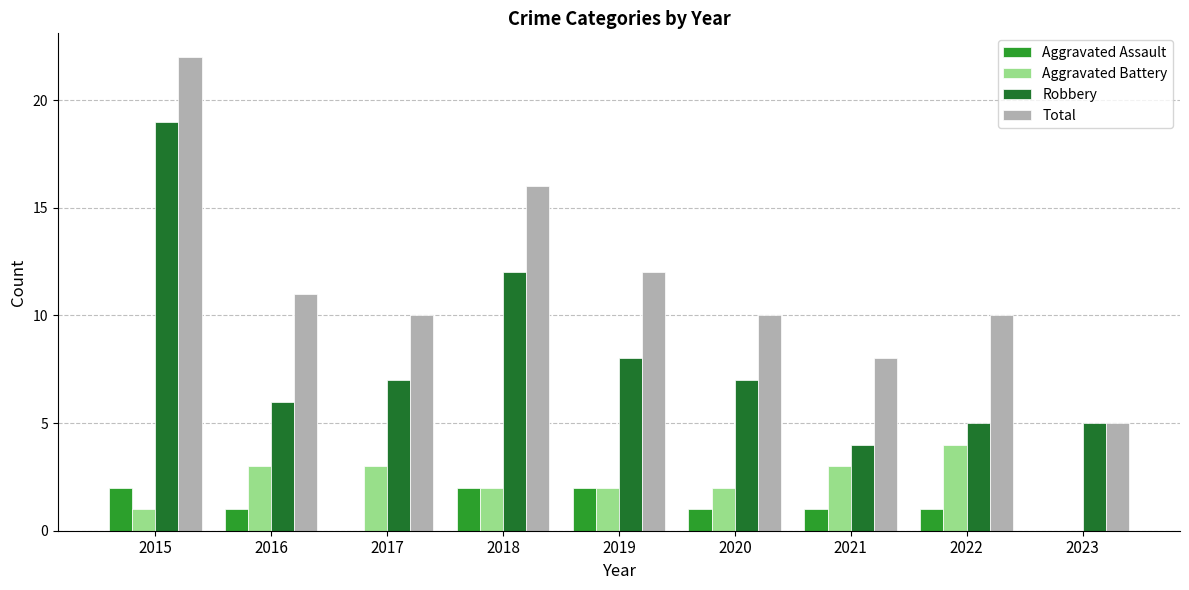

The value of Robbery at 2019 is 8. True or false?

True